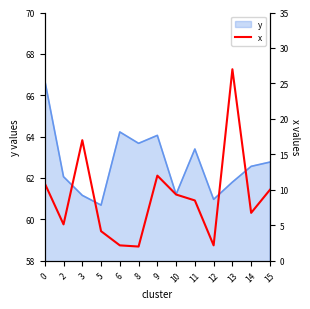

What is the minimum value shown in the chart?

2.0